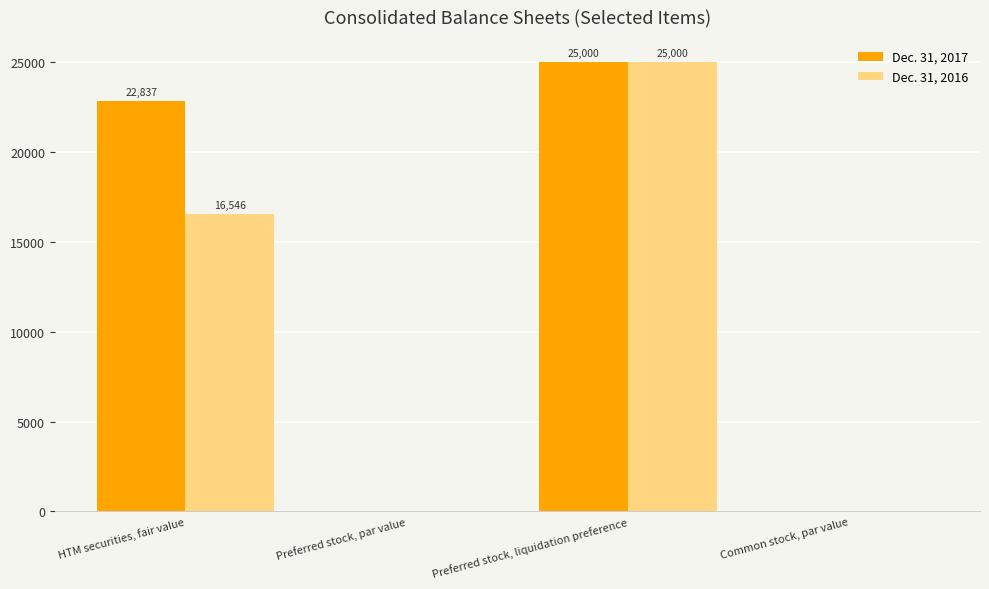

What is the highest value of the Dec. 31, 2016 series?

25000